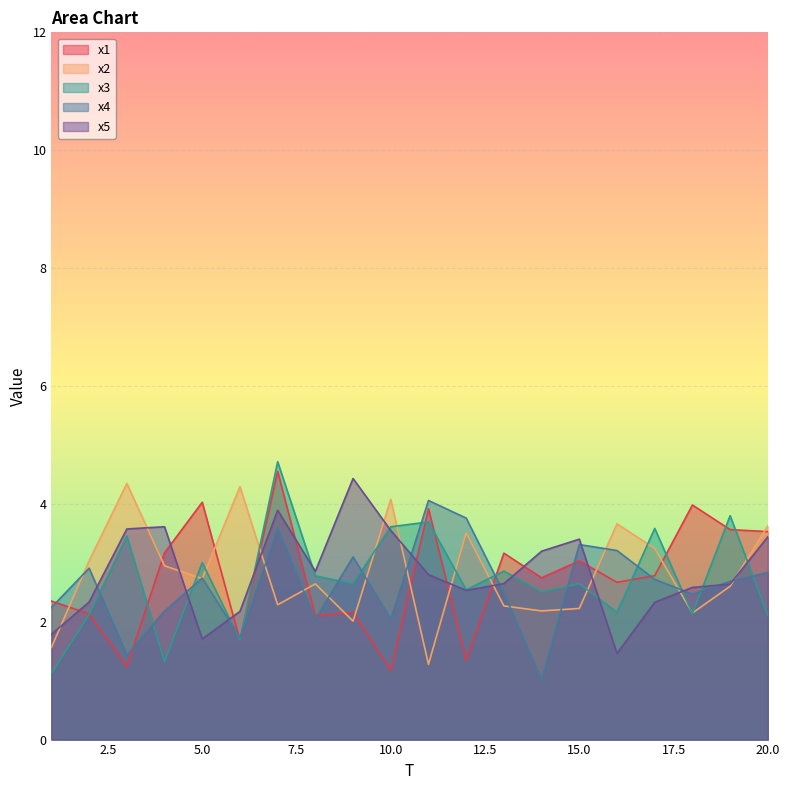

How many intersections are there between x4 and x2?

13